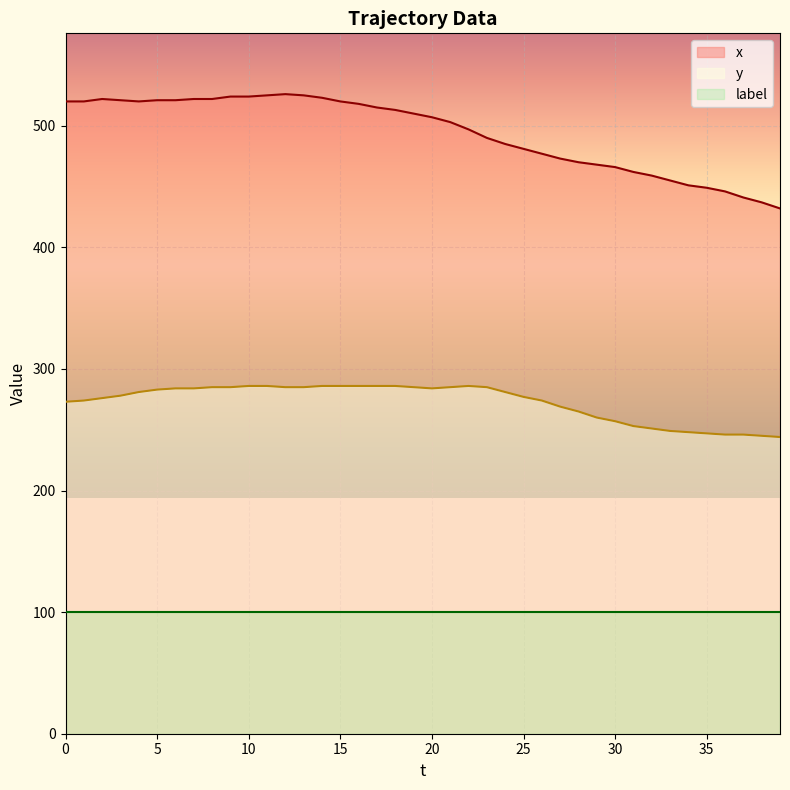

The value of y at 23 is 285. True or false?

True